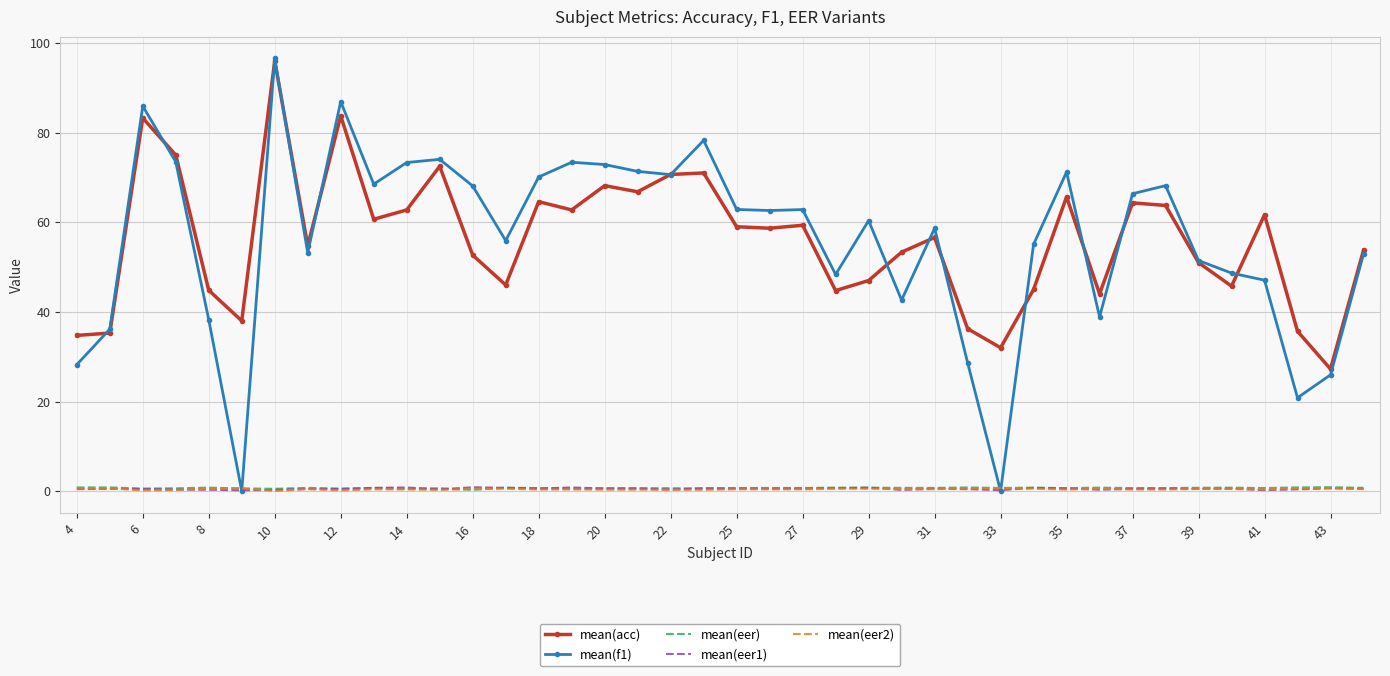

True or false: mean(acc) and mean(eer2) intersect in this chart.

False